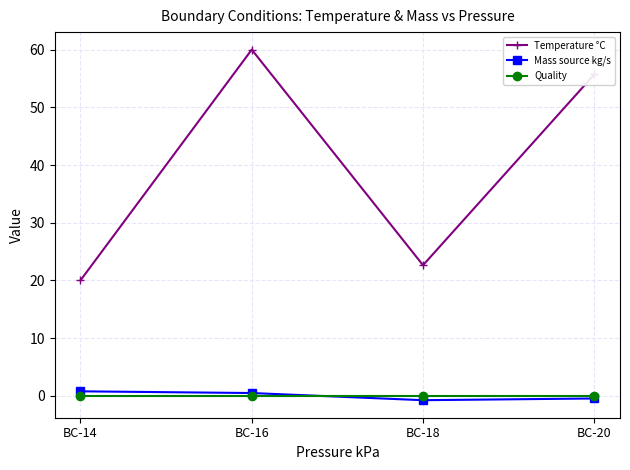

What is the maximum value for Temperature °C?

60.0